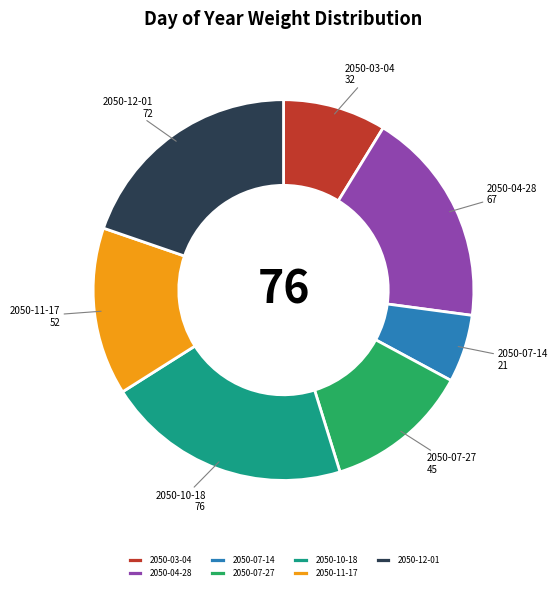

Does any single category account for the majority?

No